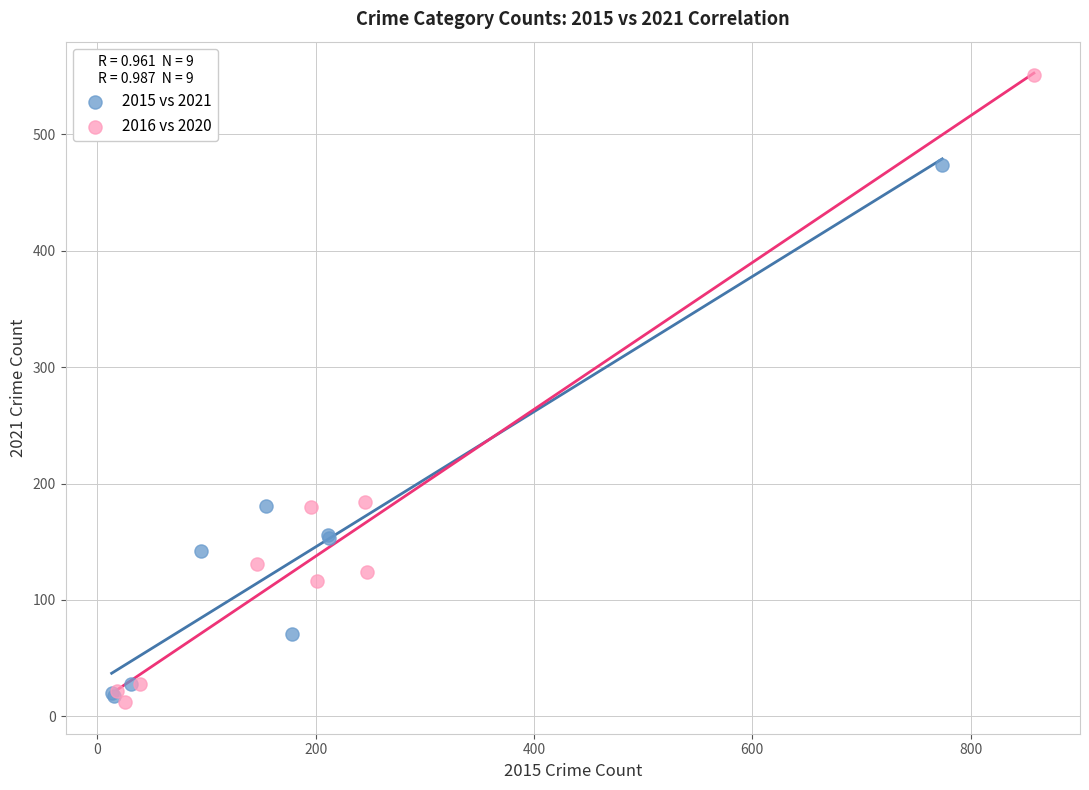

Which series has the largest Y range (max minus min)?

2016 vs 2020